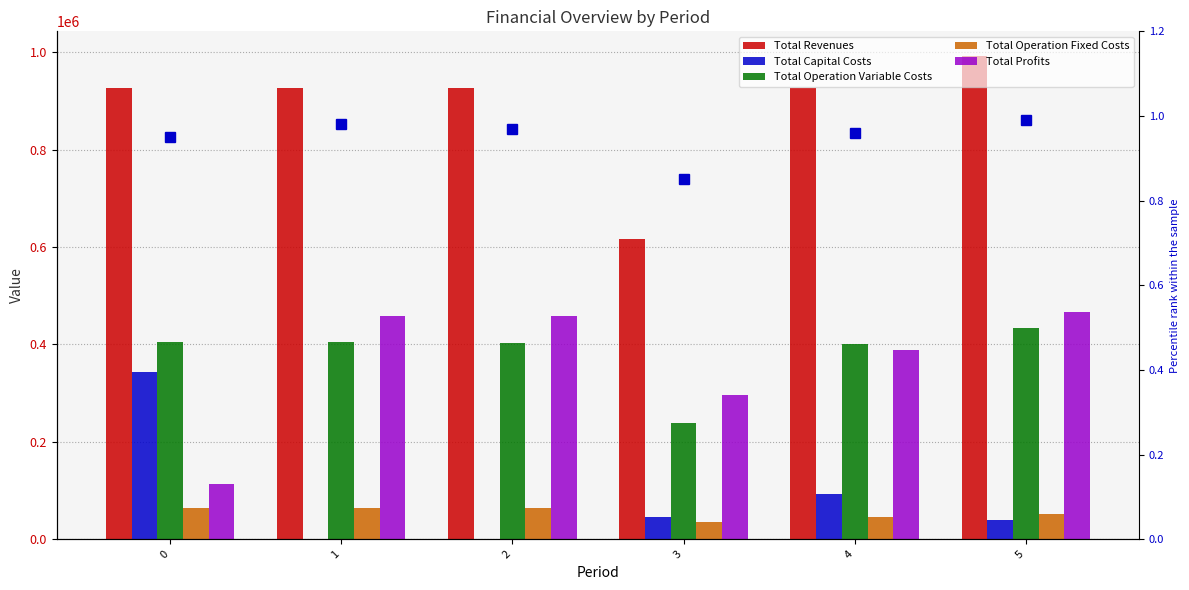

At which label is percentile rank within the sample closest to 0?

3